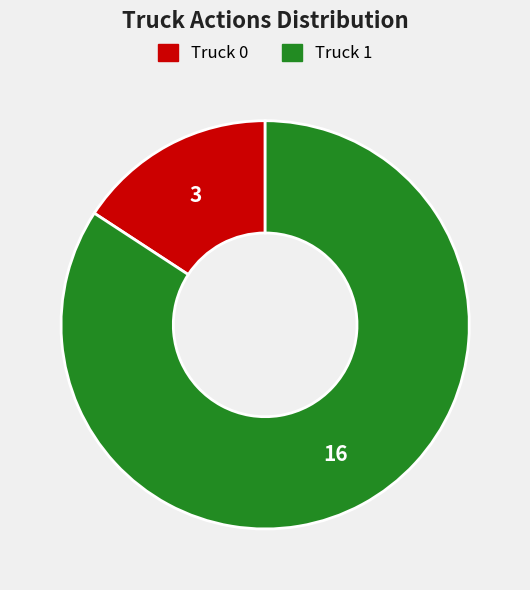

Does any single category account for the majority?

Yes